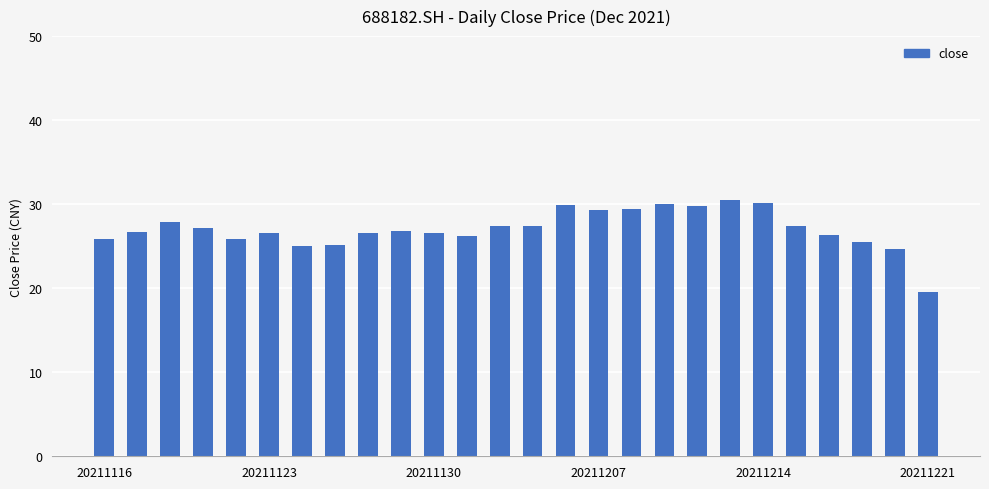

What is the minimum value shown in the chart?

19.5